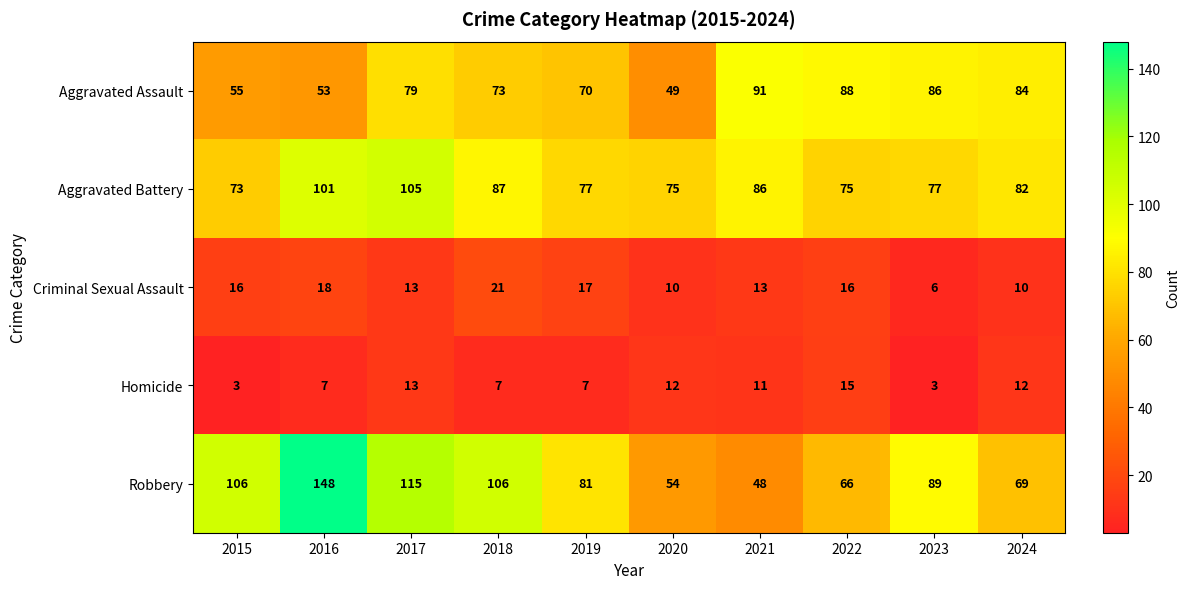

Between 2023 and 2024, which series saw the biggest shift?

Robbery